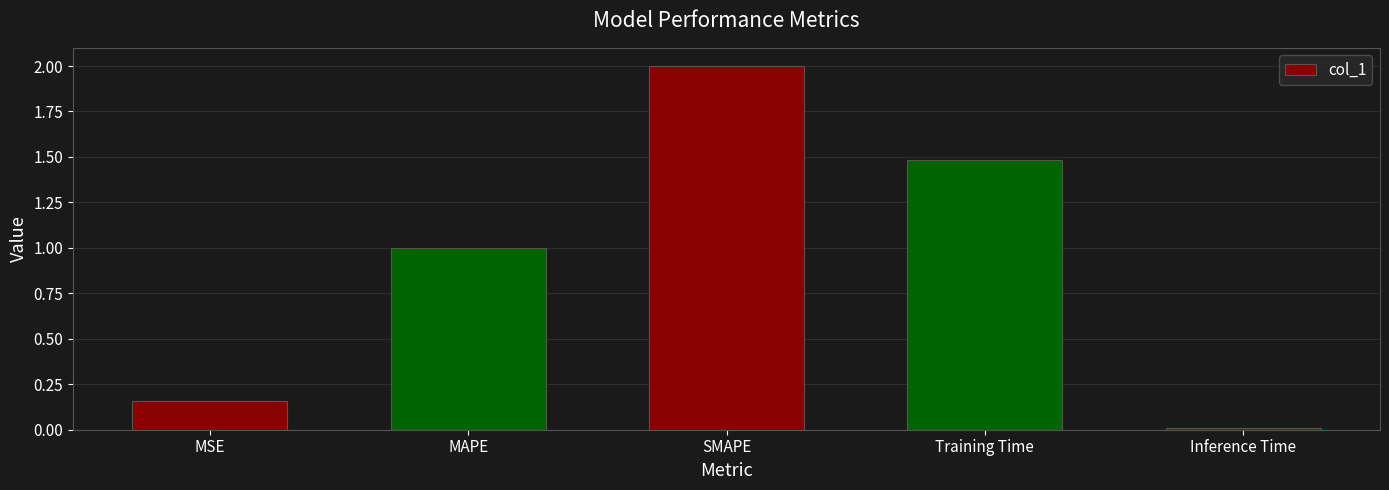

What position from the left is SMAPE?

3